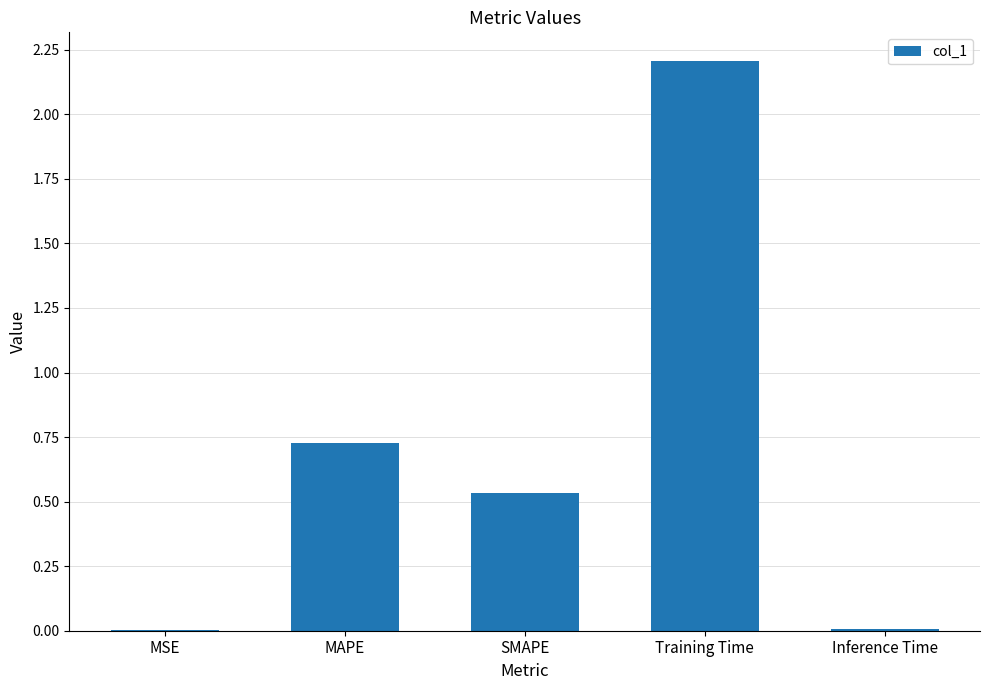

Which has a higher value, MAPE or Inference Time?

MAPE